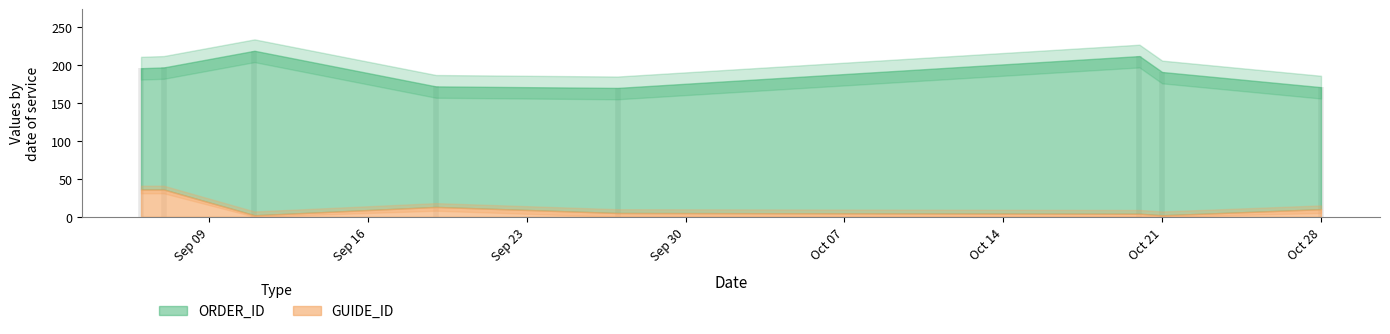

What position from the right is 2024-09-06?

8